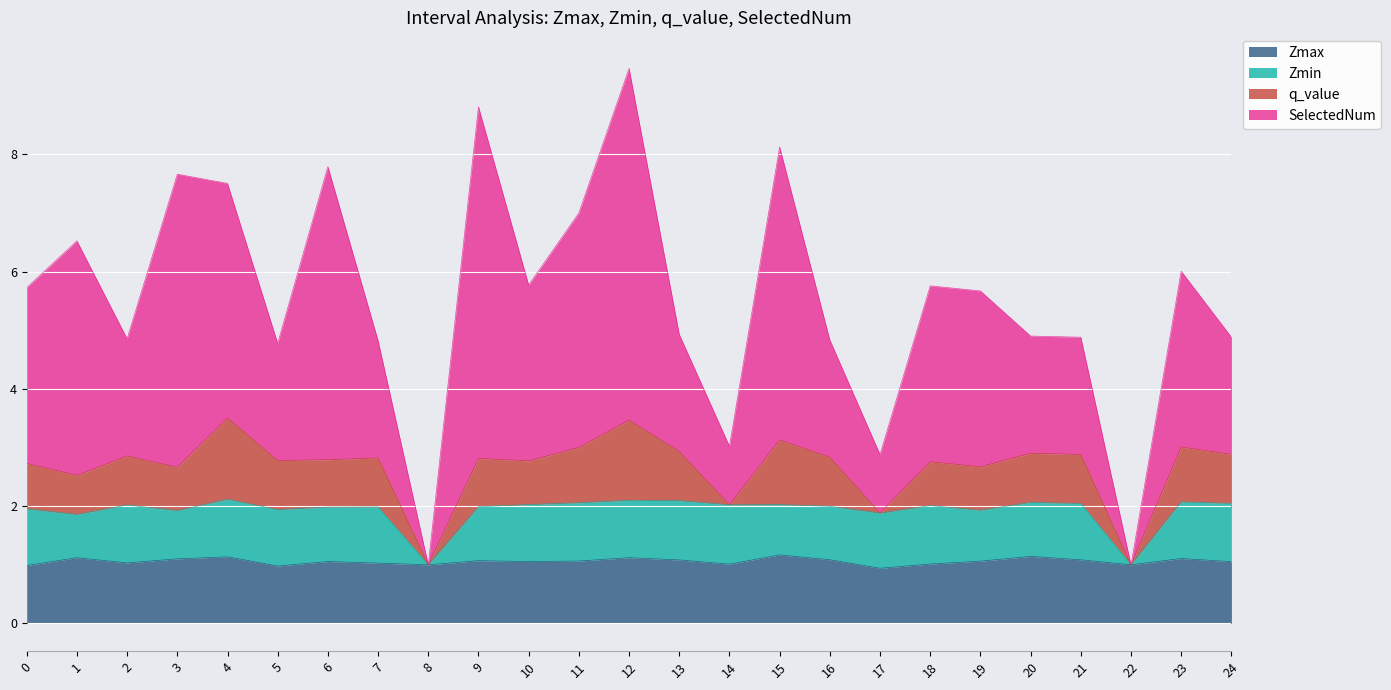

What is the difference between the highest and lowest values at 14?

1.0